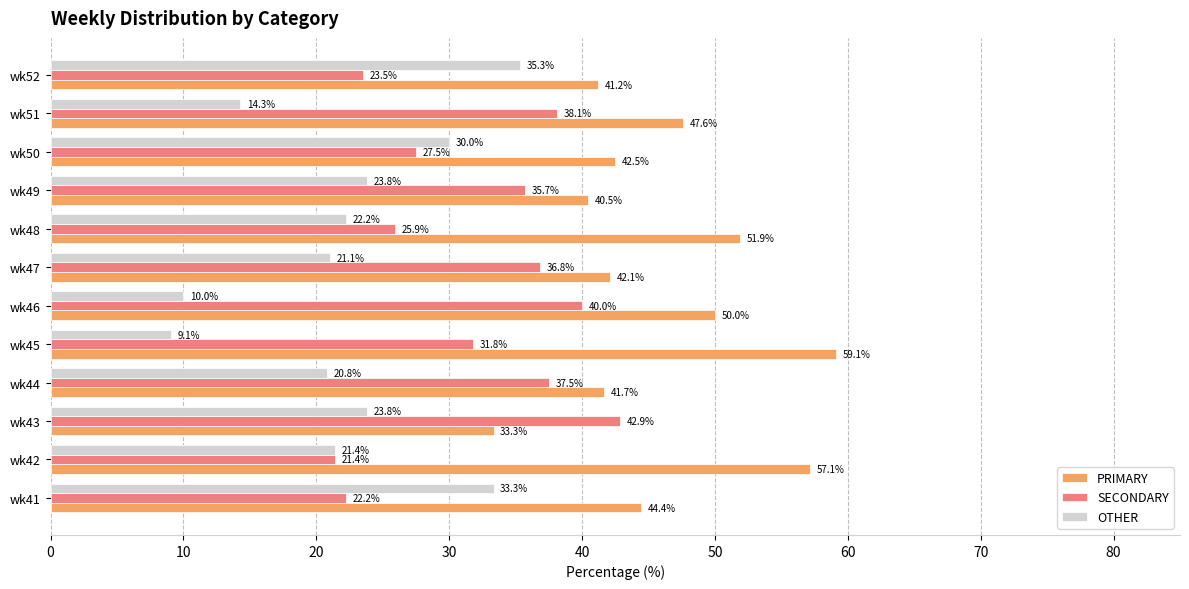

What is the sum of all SECONDARY values?

383.4